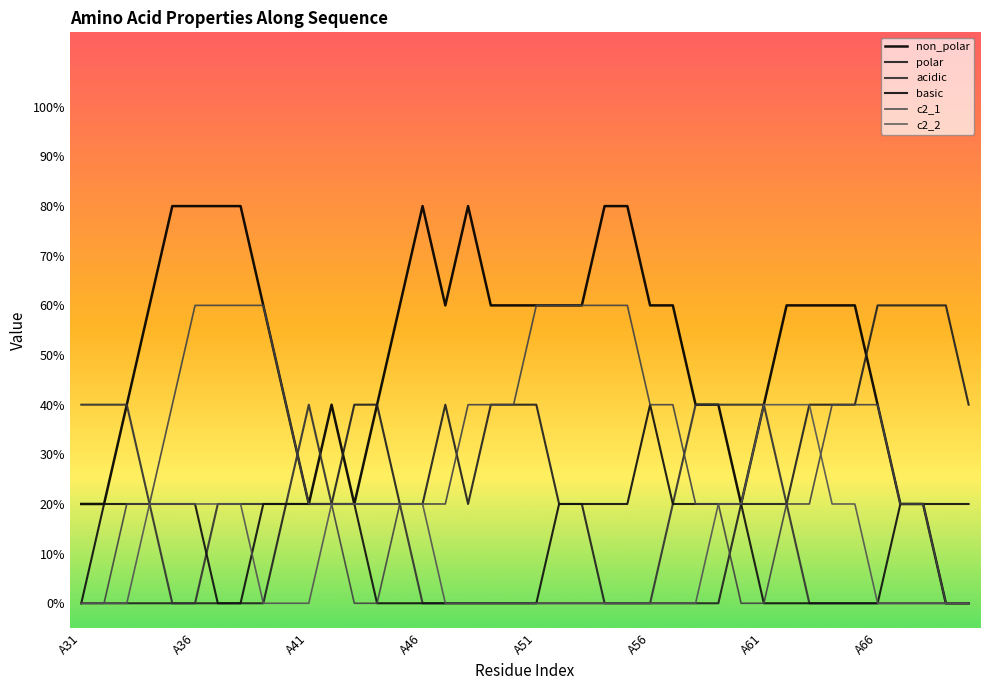

What is the sum of all non_polar values?

20.0